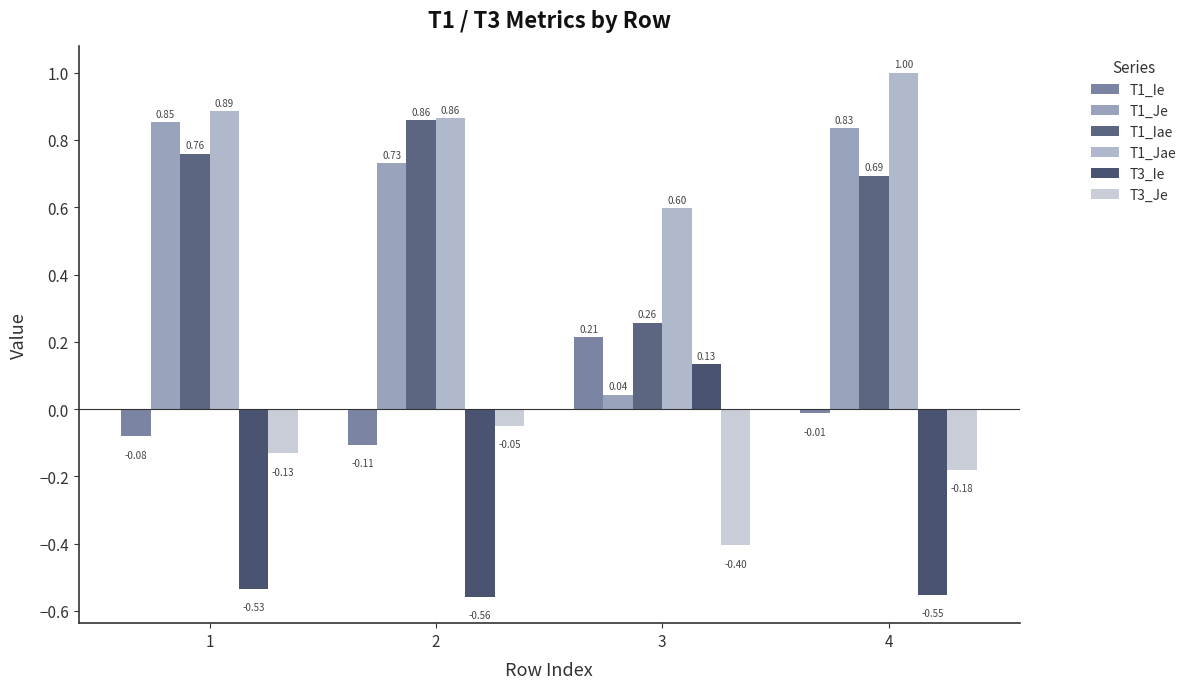

Reading right to left, extract all data points from this chart.

T1_Ie: 4=-0.0	3=0.2	2=-0.1	1=-0.1
T1_Je: 4=0.8	3=0.0	2=0.7	1=0.9
T1_Iae: 4=0.7	3=0.3	2=0.9	1=0.8
T1_Jae: 4=1.0	3=0.6	2=0.9	1=0.9
T3_Ie: 4=-0.6	3=0.1	2=-0.6	1=-0.5
T3_Je: 4=-0.2	3=-0.4	2=-0.0	1=-0.1